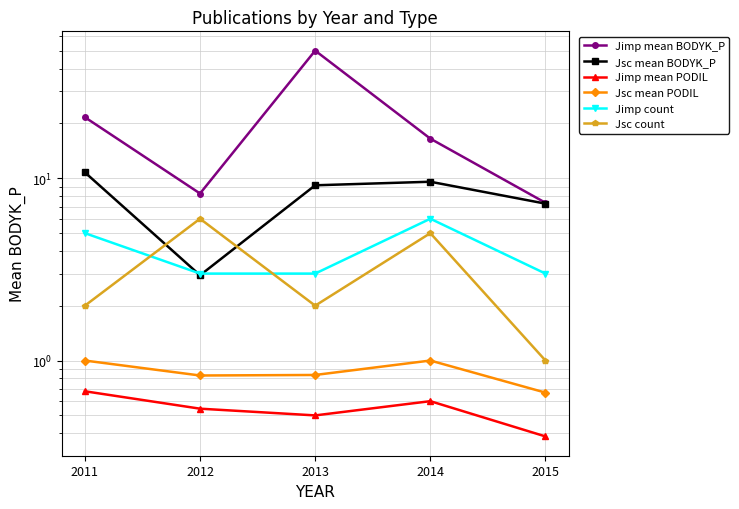

What is the spread (max minus min) of values at 2011?

20.9